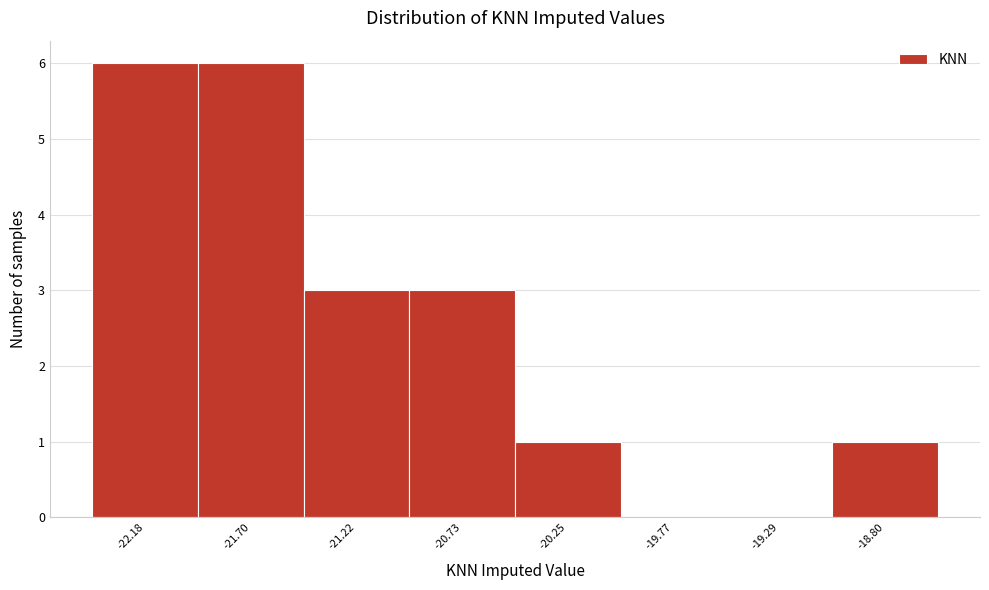

Reading left to right, list all the values displayed in this chart.

-22.18=6	-21.70=6	-21.22=3	-20.73=3	-20.25=1	-19.77=0	-19.29=0	-18.80=1